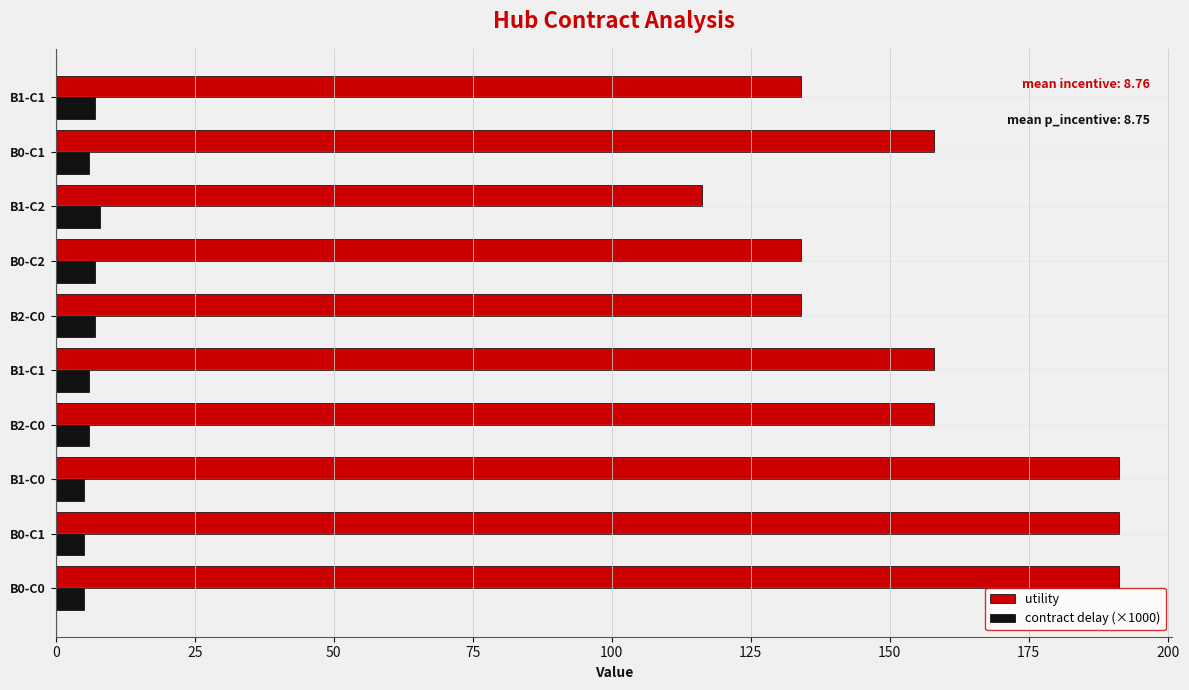

What is the average value of the contract delay (×1000) series?

6.2